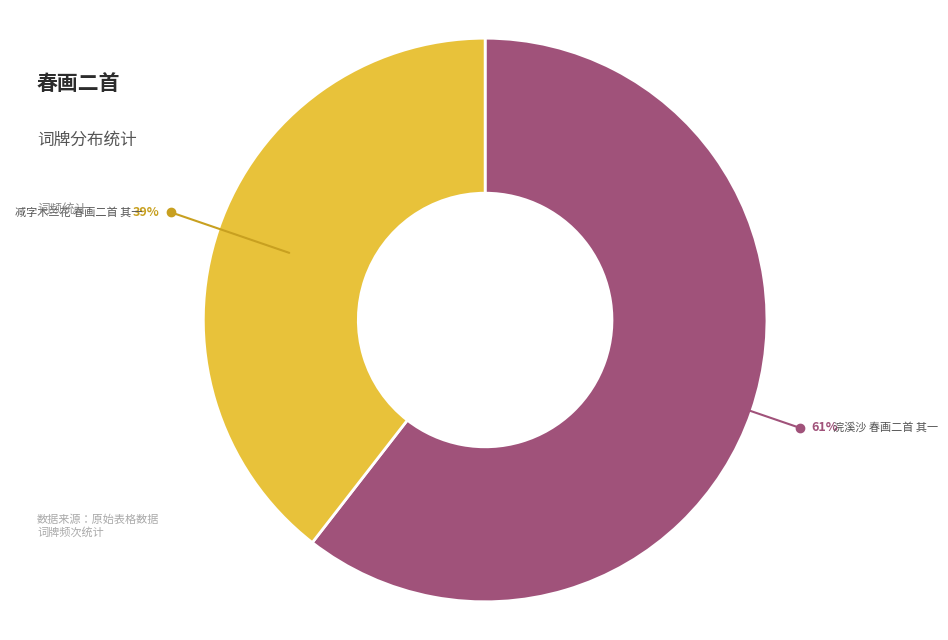

What percentage is the 浣溪沙 春画二首 其一 slice, to the nearest percent?

61%